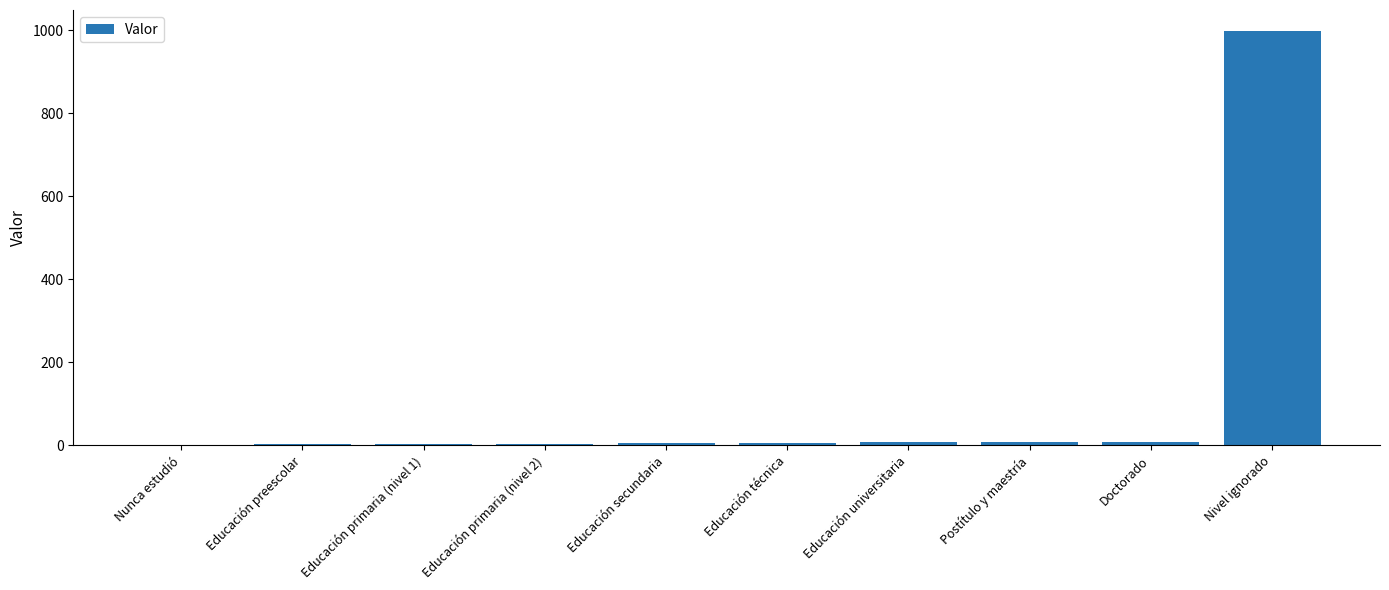

What is the sum of all values?

1044